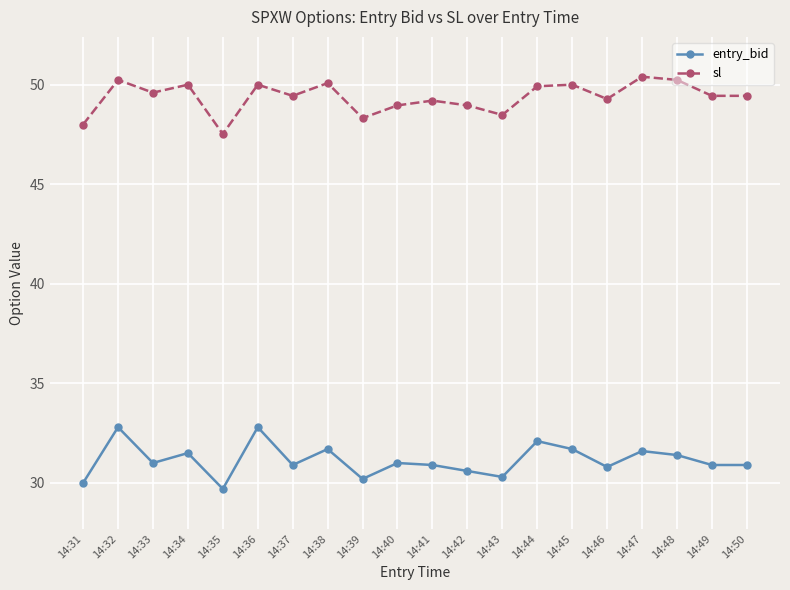

At which category does entry_bid reach its first local peak?

14:32